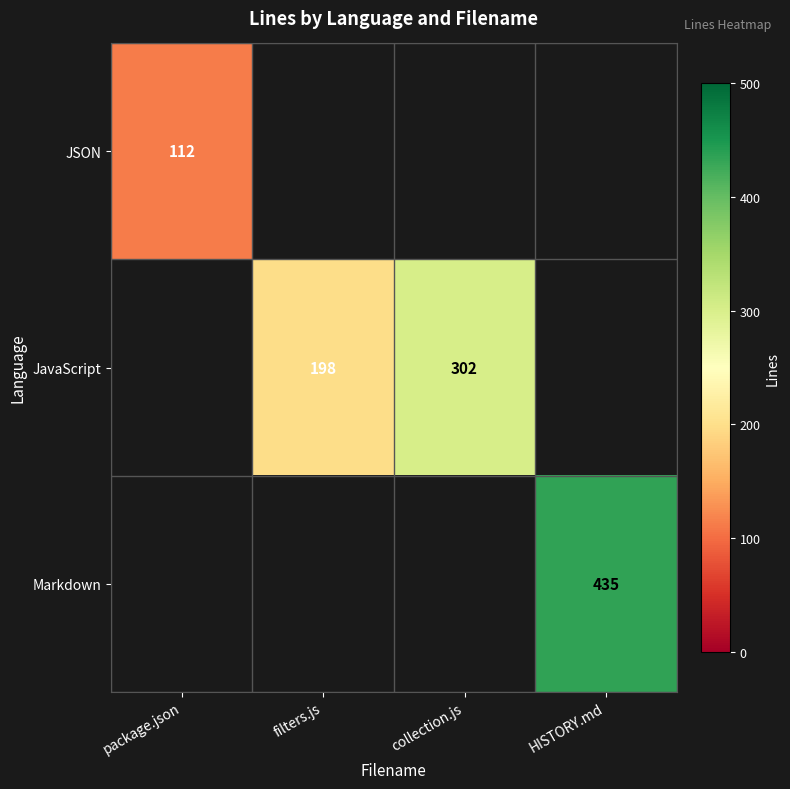

Is it true that JavaScript equals 205 at collection.js?

False